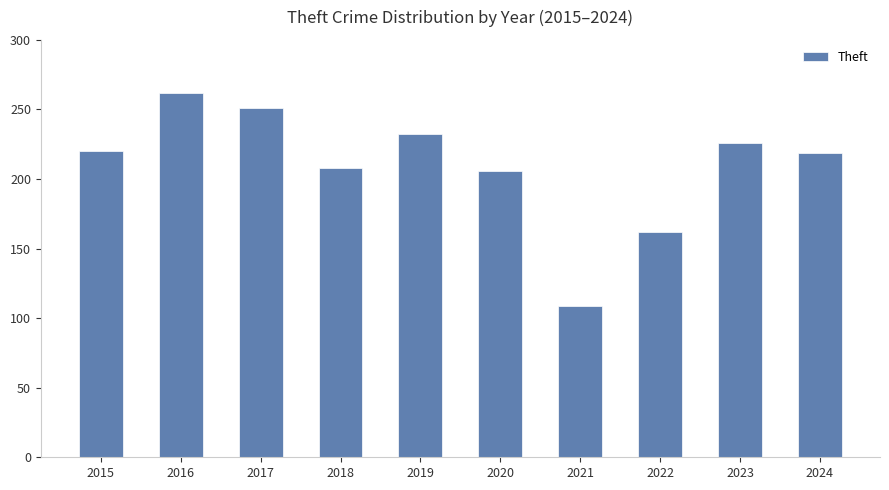

The chart shows a value of 162 at 2022. True or false?

True